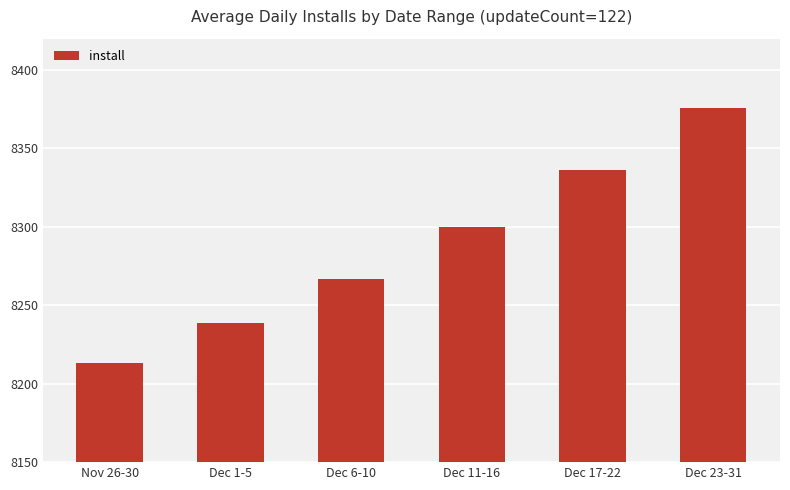

Rank the categories by value from lowest to highest.

Nov 26-30, Dec 1-5, Dec 6-10, Dec 11-16, Dec 17-22, Dec 23-31